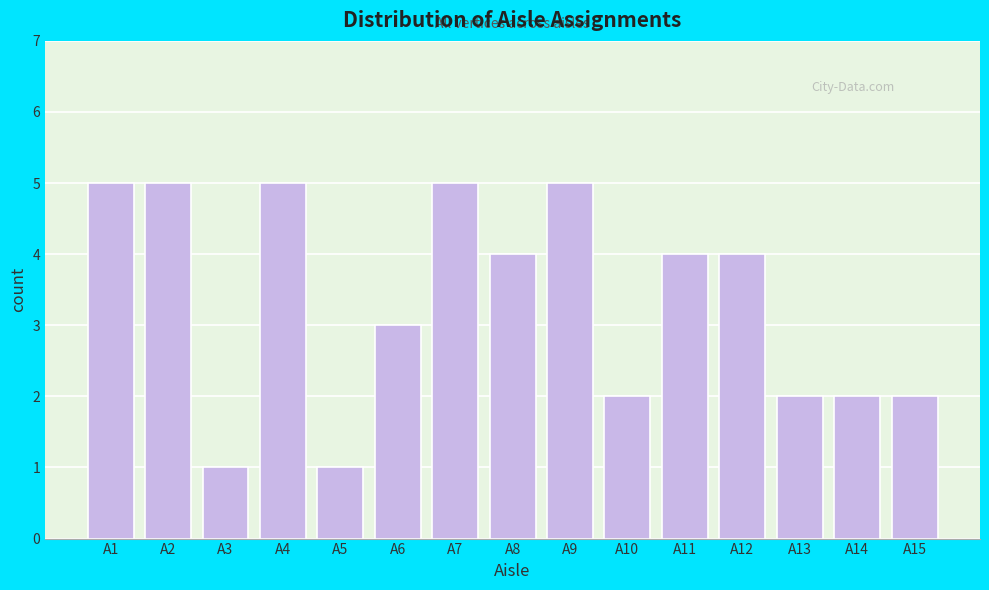

Reading left to right, transcribe all the data shown in this chart.

A1=5	A2=5	A3=1	A4=5	A5=1	A6=3	A7=5	A8=4	A9=5	A10=2	A11=4	A12=4	A13=2	A14=2	A15=2